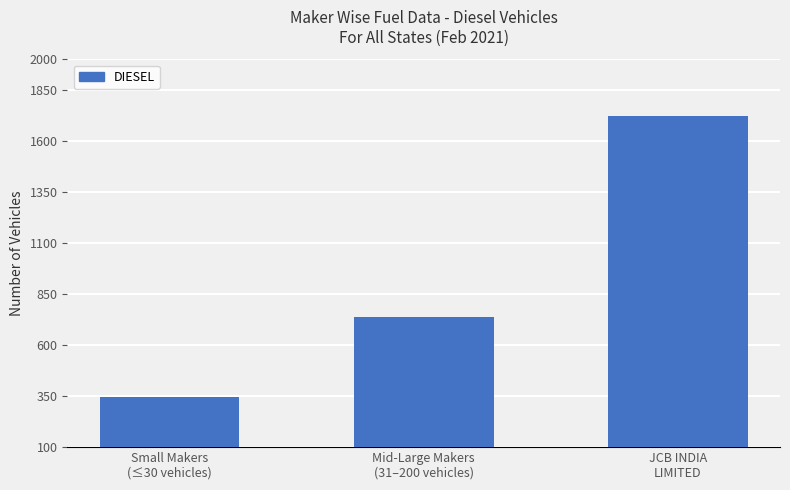

List the labels in order of value, largest first.

JCB INDIA
LIMITED, Mid-Large Makers
(31–200 vehicles), Small Makers
(≤30 vehicles)